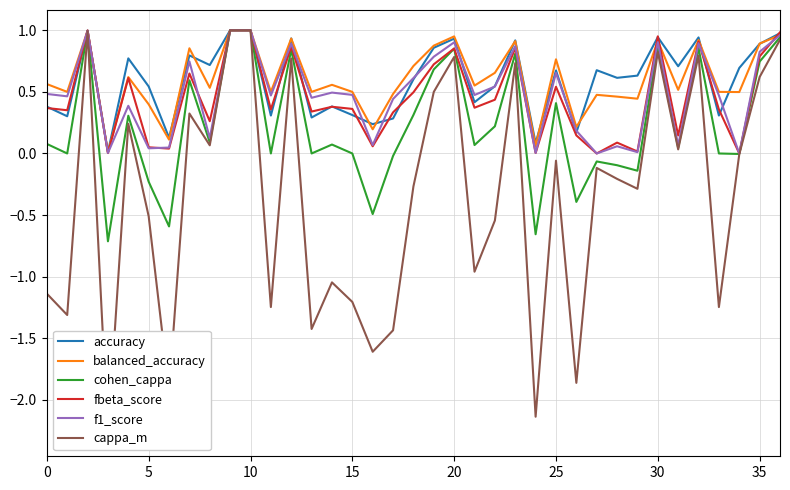

Reading left to right, extract all data points from this chart.

accuracy: 0.4	0.3	1.0	0.0	0.8	0.5	0.1	0.8	0.7	1.0	1.0	0.3	0.9	0.3	0.4	0.3	0.2	0.3	0.6	0.9	0.9	0.4	0.5	0.9	0.1	0.7	0.2	0.7	0.6	0.6	0.9	0.7	0.9	0.3	0.7	0.9	1.0
balanced_accuracy: 0.6	0.5	1.0	0.0	0.6	0.4	0.1	0.9	0.5	1.0	1.0	0.5	0.9	0.5	0.6	0.5	0.2	0.5	0.7	0.9	1.0	0.6	0.7	0.9	0.1	0.8	0.2	0.5	0.5	0.4	0.9	0.5	0.9	0.5	0.5	0.9	1.0
cohen_cappa: 0.1	0.0	1.0	-0.7	0.3	-0.2	-0.6	0.6	0.1	1.0	1.0	0.0	0.8	0.0	0.1	0.0	-0.5	-0.0	0.3	0.7	0.9	0.1	0.2	0.8	-0.7	0.4	-0.4	-0.1	-0.1	-0.1	0.9	0.0	0.9	0.0	-0.0	0.7	0.9
fbeta_score: 0.4	0.4	1.0	0.0	0.6	0.1	0.0	0.6	0.3	1.0	1.0	0.4	0.9	0.3	0.4	0.4	0.1	0.3	0.5	0.7	0.9	0.4	0.4	0.9	0.0	0.5	0.1	0.0	0.1	0.0	1.0	0.1	0.9	0.4	0.0	0.8	1.0
f1_score: 0.5	0.5	1.0	0.0	0.4	0.0	0.0	0.7	0.1	1.0	1.0	0.5	0.9	0.5	0.5	0.5	0.1	0.4	0.6	0.8	0.9	0.5	0.5	0.9	0.0	0.7	0.2	0.0	0.1	0.0	0.9	0.1	0.9	0.5	0.0	0.8	1.0
cappa_m: -1.1	-1.3	1.0	-2.3	0.2	-0.5	-1.9	0.3	0.1	1.0	1.0	-1.2	0.8	-1.4	-1.0	-1.2	-1.6	-1.4	-0.3	0.5	0.8	-1.0	-0.5	0.7	-2.1	-0.1	-1.9	-0.1	-0.2	-0.3	0.8	0.0	0.8	-1.2	-0.0	0.6	0.9